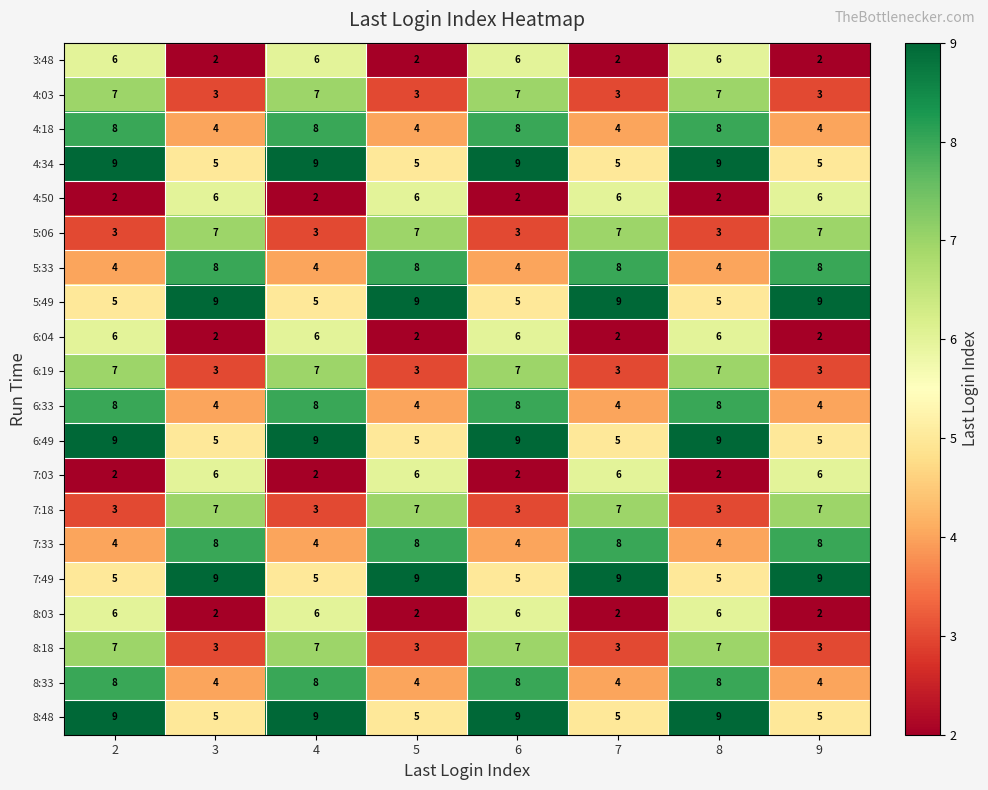

What is the spread (max minus min) of values at 6?

7